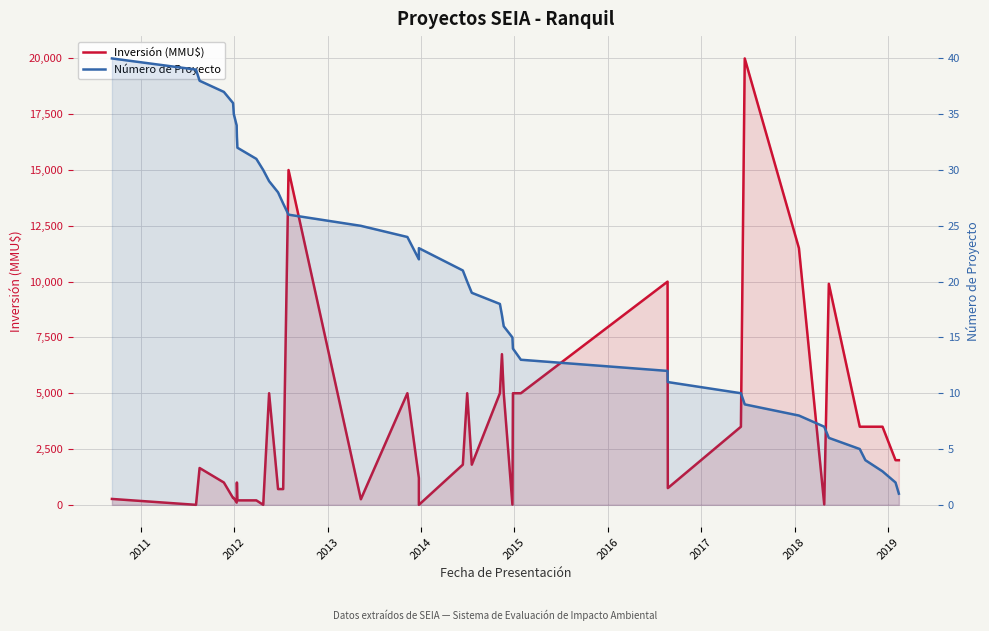

At which category does Inversión (MMU$) reach its first local valley?

2011